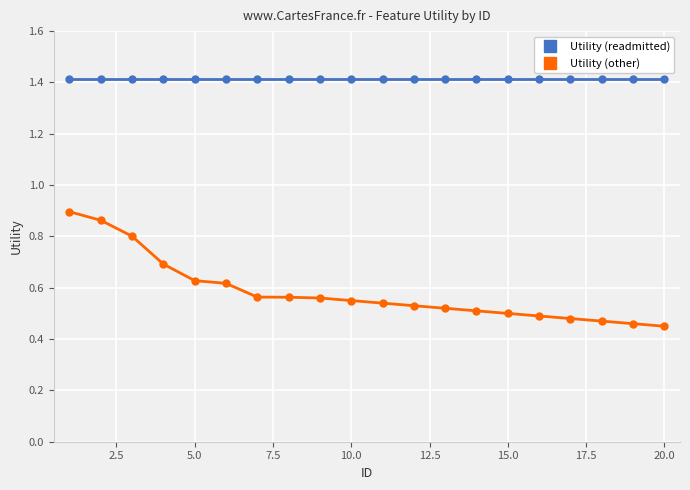

What is the greatest value displayed?

1.4